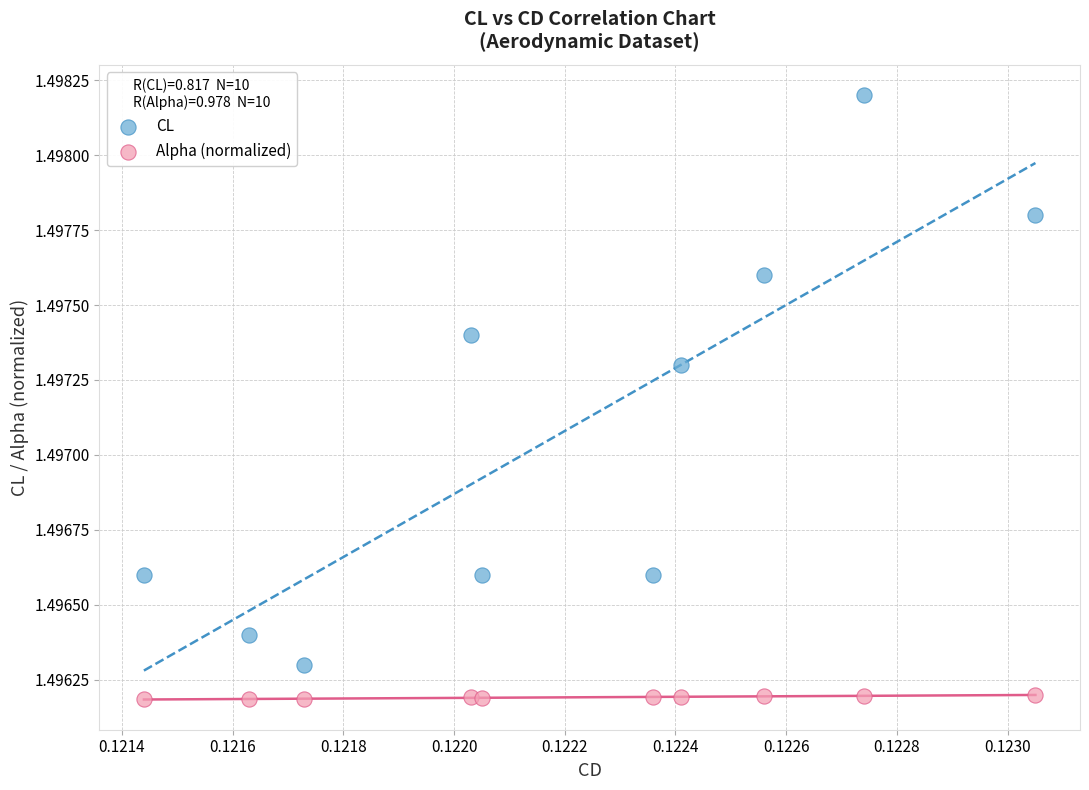

Which series contains the lowest Y value?

Alpha (normalized)